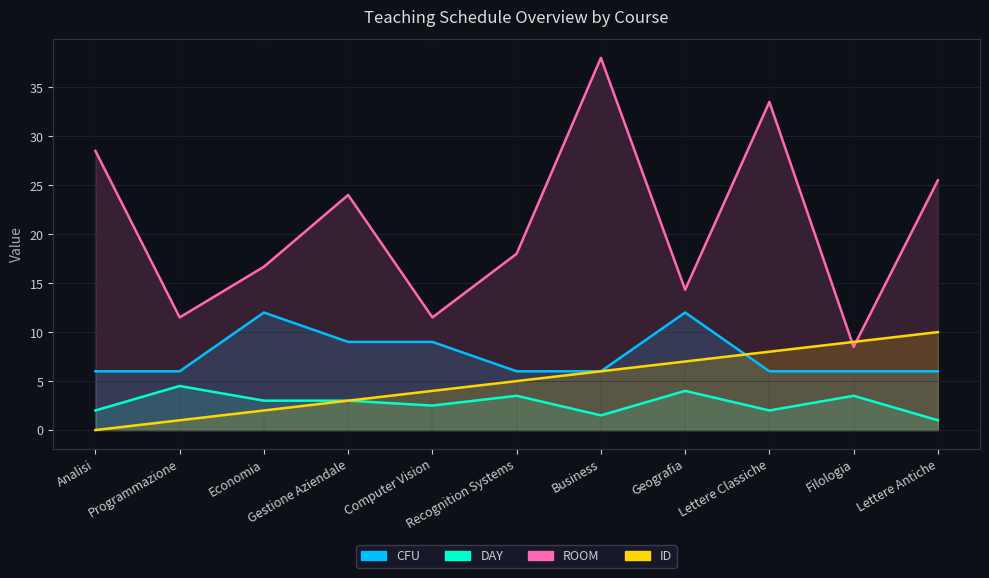

Reading left to right, what are all the values shown in this chart?

CFU: 6.0	6.0	12.0	9.0	9.0	6.0	6.0	12.0	6.0	6.0	6.0
DAY: 2.0	4.5	3.0	3.0	2.5	3.5	1.5	4.0	2.0	3.5	1.0
ROOM: 28.5	11.5	16.7	24.0	11.5	18.0	38.0	14.3	33.5	8.5	25.5
ID: 0.0	1.0	2.0	3.0	4.0	5.0	6.0	7.0	8.0	9.0	10.0